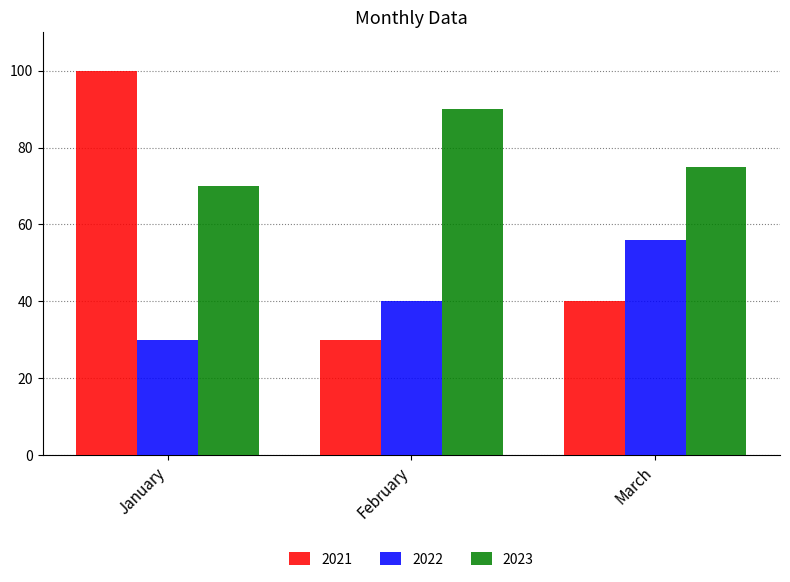

What value does the 2021 series have at January, to the nearest 5?

100